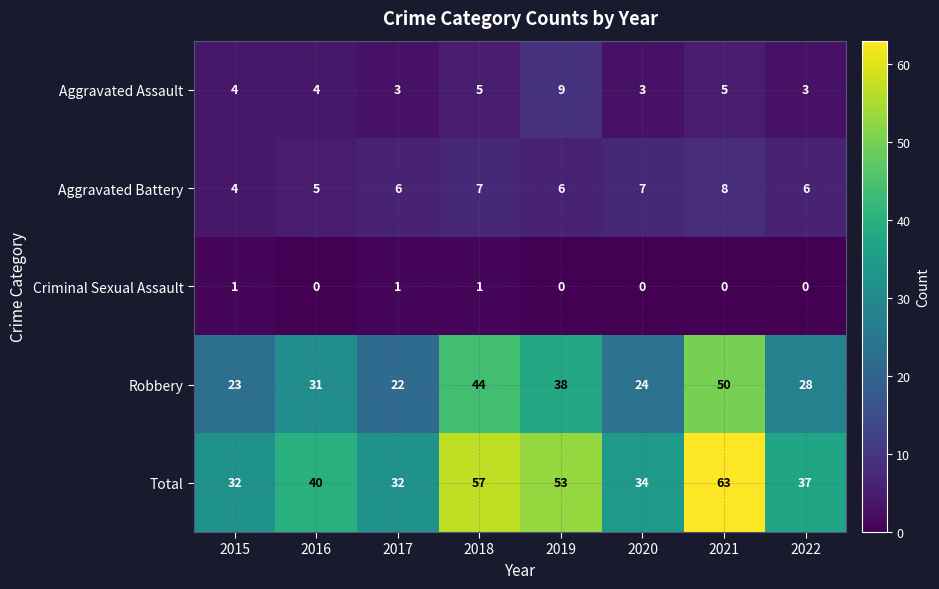

At how many categories does at least one series exceed 39?

4